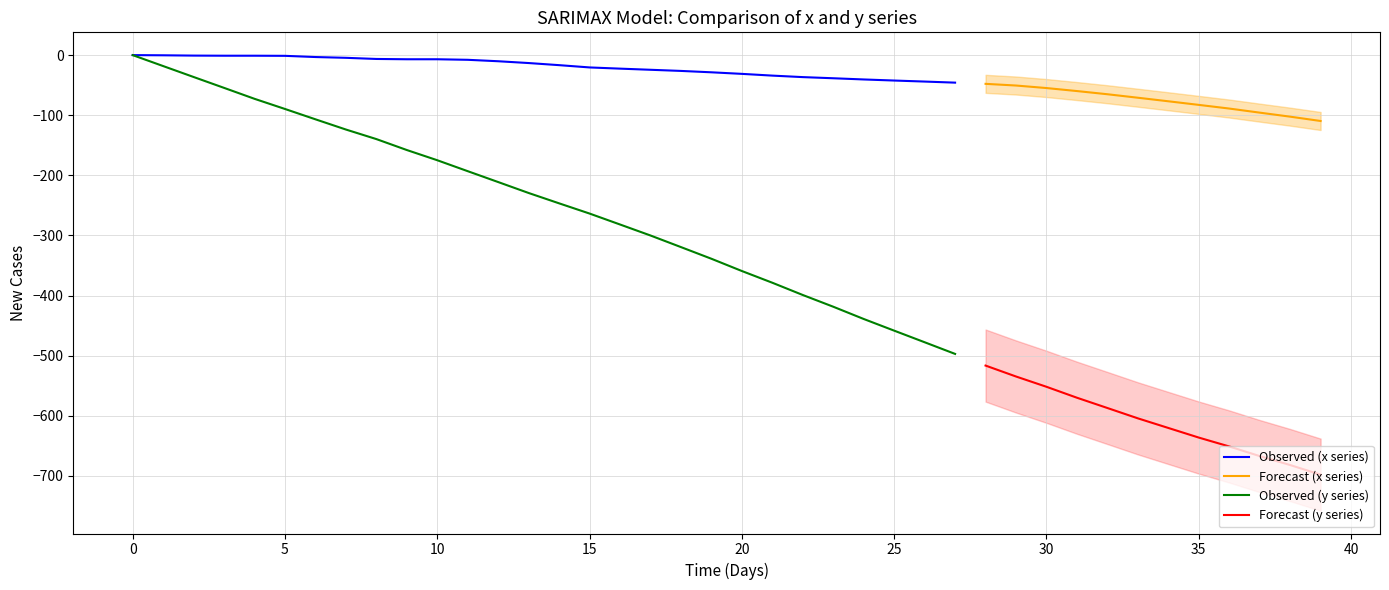

True or false: x and y cross at least once.

False